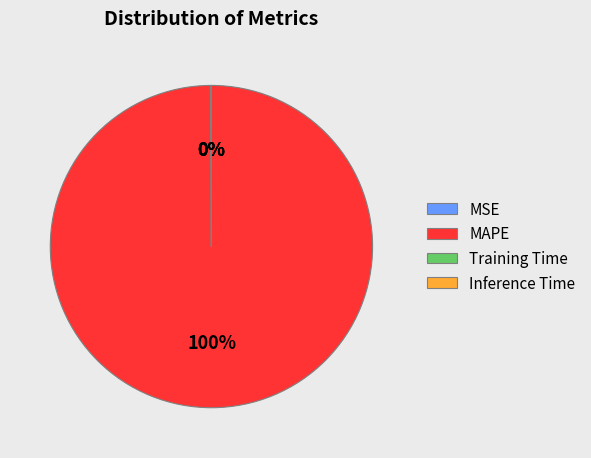

Which slice is the largest?

MAPE